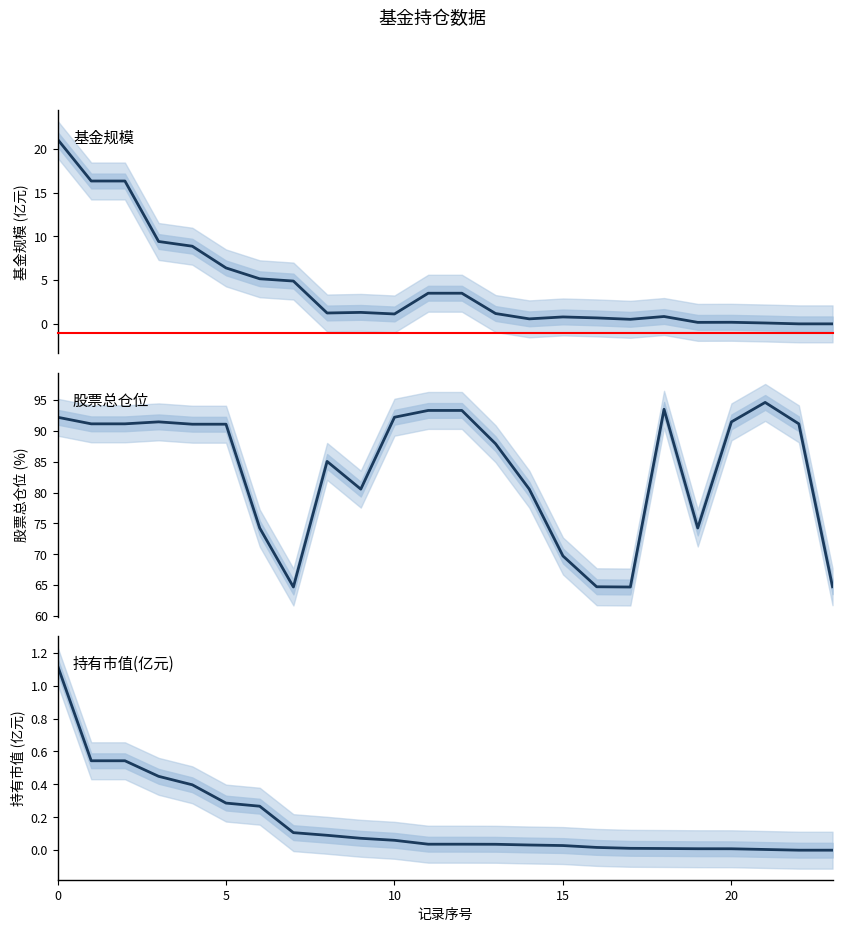

True or false: 股票总仓位 and 持有市值(亿元) intersect in this chart.

False